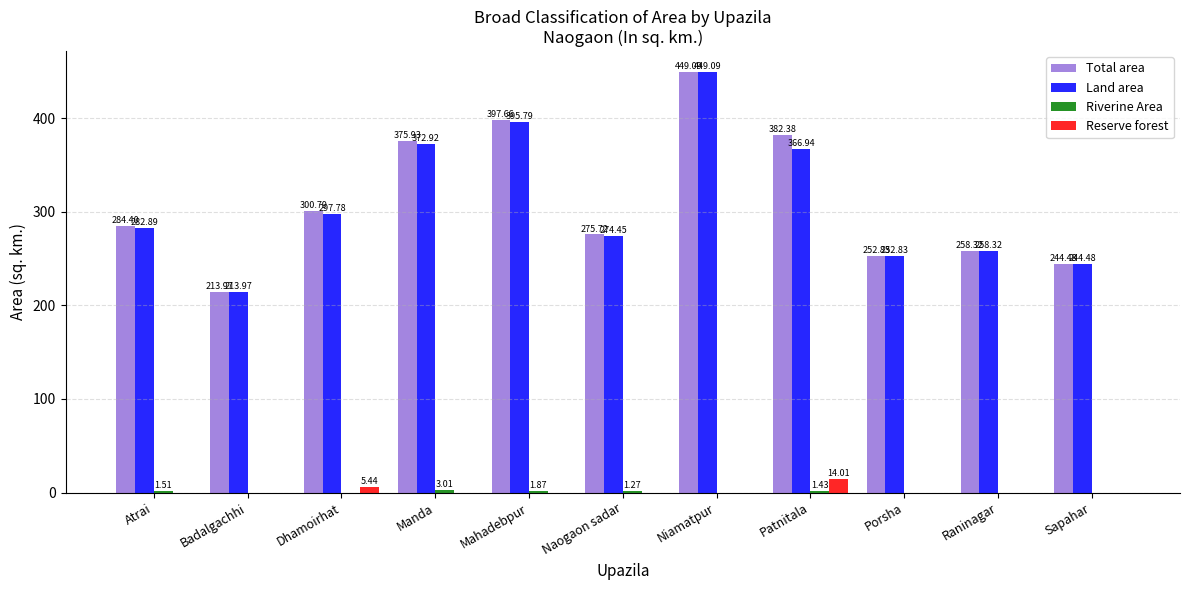

How many data points does each series have?

11